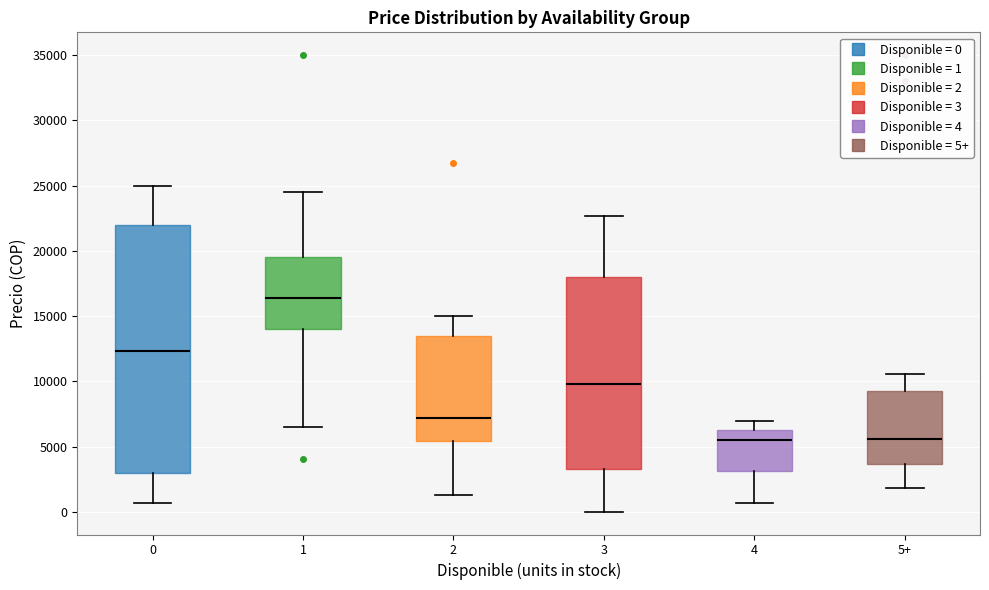

Reading left to right, read every box against the y-axis: the position of its median line, the range the box covers, and the ends of its whiskers. The values are not printed on the chart, so give them approximately, as read against the axis.

0: median 12500, box 3000 to 22000, whiskers 500 to 25000
1: median 16500, box 14000 to 19500, whiskers 6500 to 24500
2: median 7000, box 5500 to 13500, whiskers 1500 to 15000
3: median 10000, box 3500 to 18000, whiskers 0 to 22500
4: median 5500, box 3000 to 6500, whiskers 500 to 7000
5+: median 5500, box 3500 to 9500, whiskers 2000 to 10500